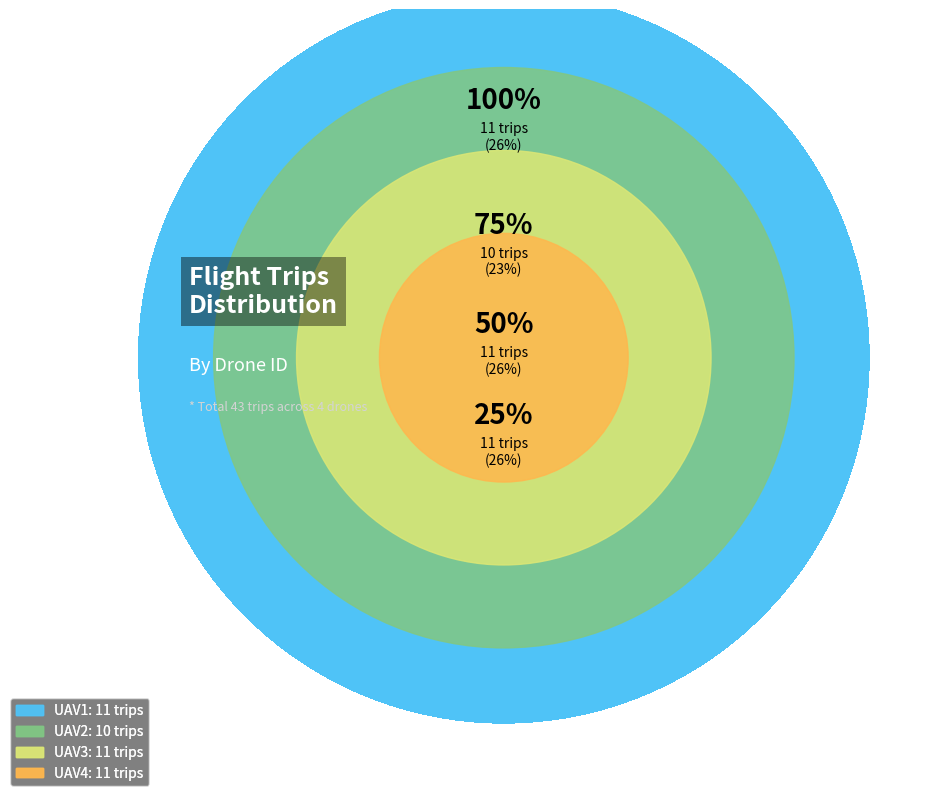

Is UAV2 the majority of the pie?

No